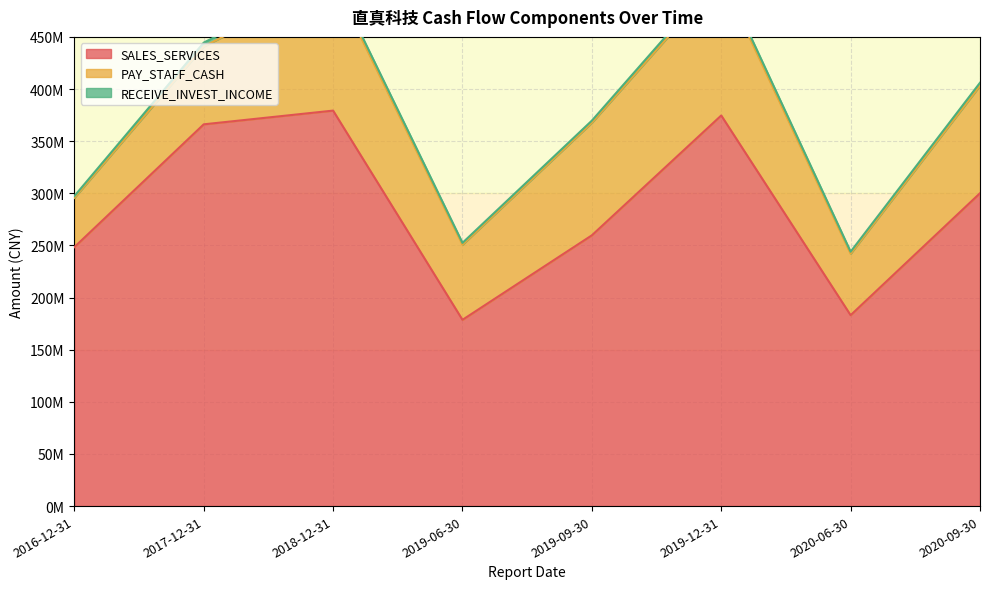

Reading left to right, transcribe all the data shown in this chart.

SALES_SERVICES: 2016-12-31=248368666.7	2017-12-31=366158664.3	2018-12-31=379324023.1	2019-12-31=374652091.4	2019-06-30=178652191.3	2019-09-30=259702370.2	2020-06-30=183112682.2	2020-09-30=300098976.2
PAY_STAFF_CASH: 2016-12-31=47247662.8	2017-12-31=74596898.2	2018-12-31=124674101.0	2019-12-31=132814995.1	2019-06-30=72053908.4	2019-09-30=108012271.7	2020-06-30=58951732.6	2020-09-30=103164259.5
RECEIVE_INVEST_INCOME: 2016-12-31=1710960.3	2017-12-31=3763108.1	2018-12-31=3694956.9	2019-12-31=3580778.8	2019-06-30=1759811.2	2019-09-30=1995663.4	2020-06-30=1935759.2	2020-09-30=2803804.5